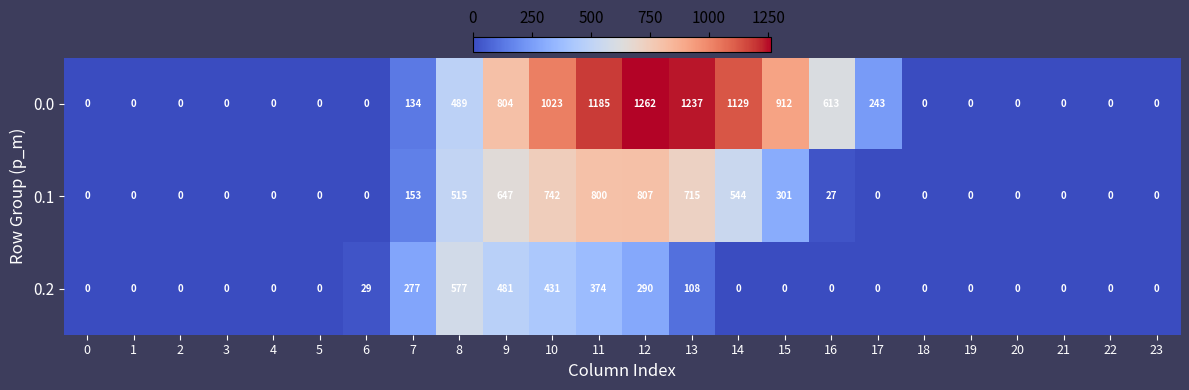

The 0.0 series shows 0 at 4. True or false?

True